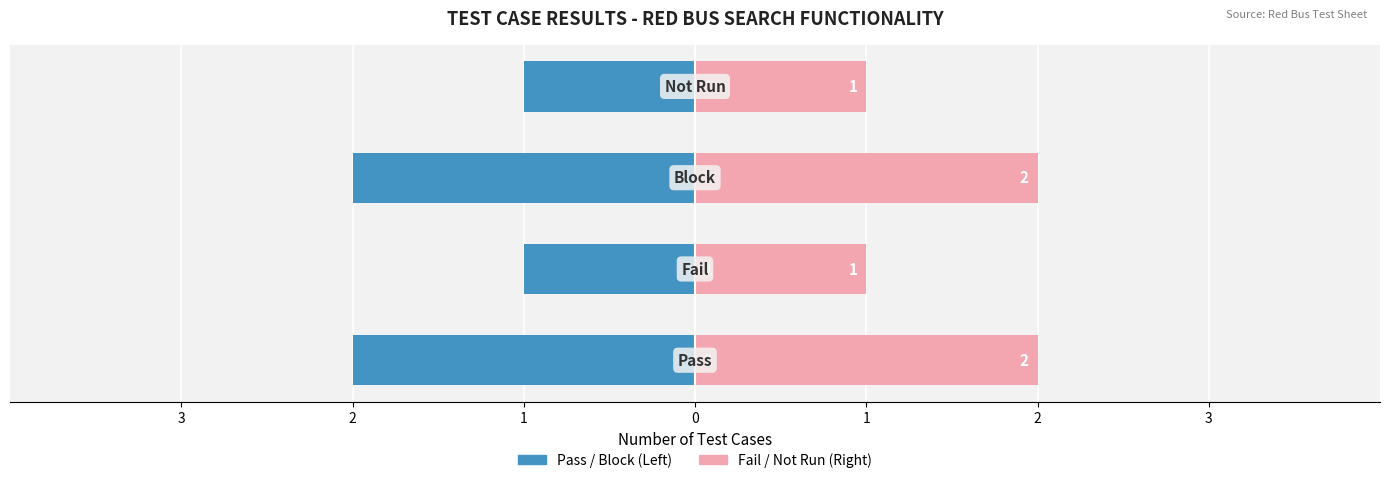

The Result Category Count series shows 2 at 1. True or false?

True